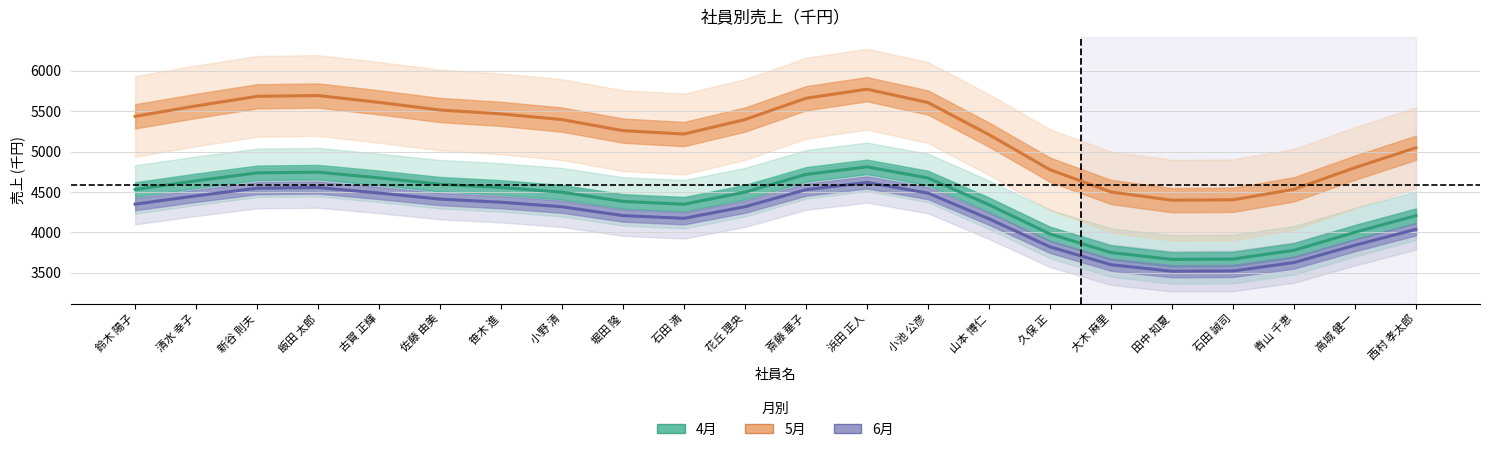

What are all the series names shown in the legend?

4月, 5月, 6月